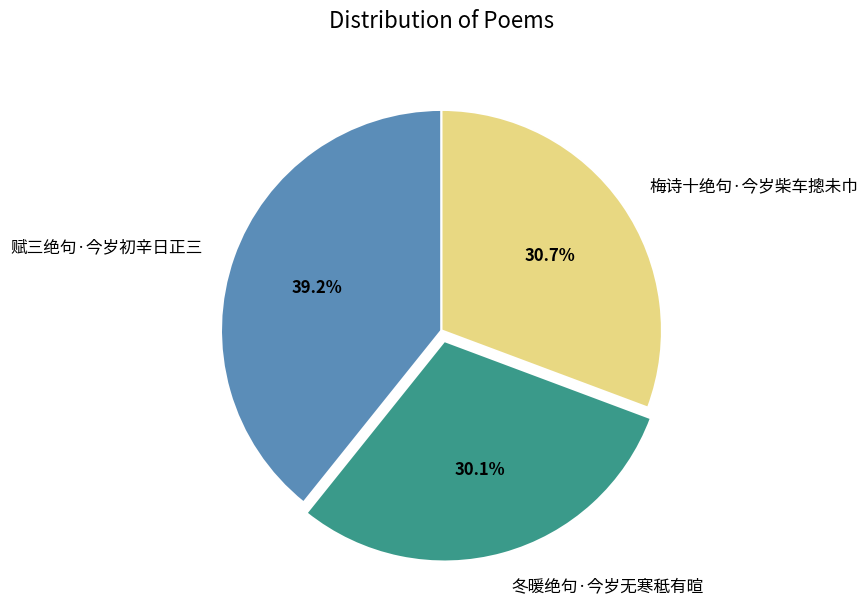

Between 梅诗十绝句·今岁柴车摠未巾 and 冬暖绝句·今岁无寒秪有暄, which is larger?

梅诗十绝句·今岁柴车摠未巾